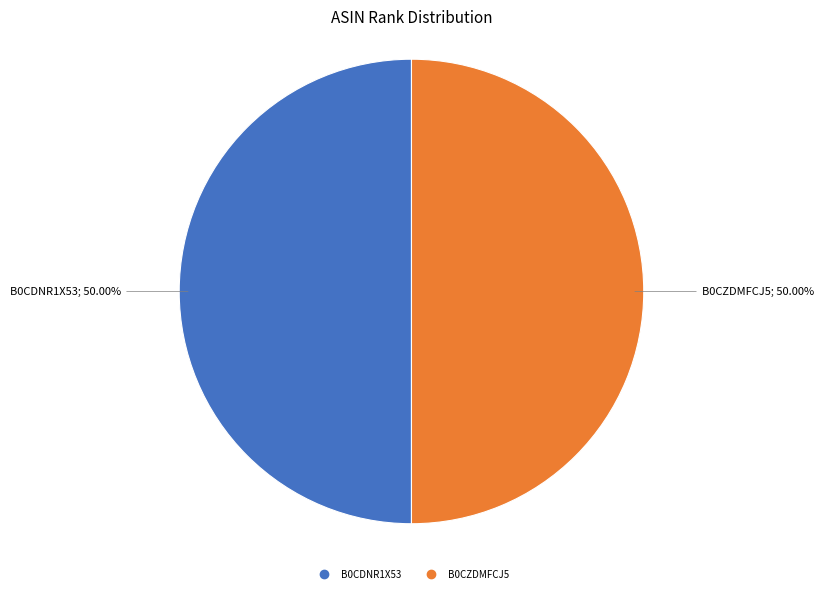

True or false: B0CZDMFCJ5 accounts for 39% of the total.

False